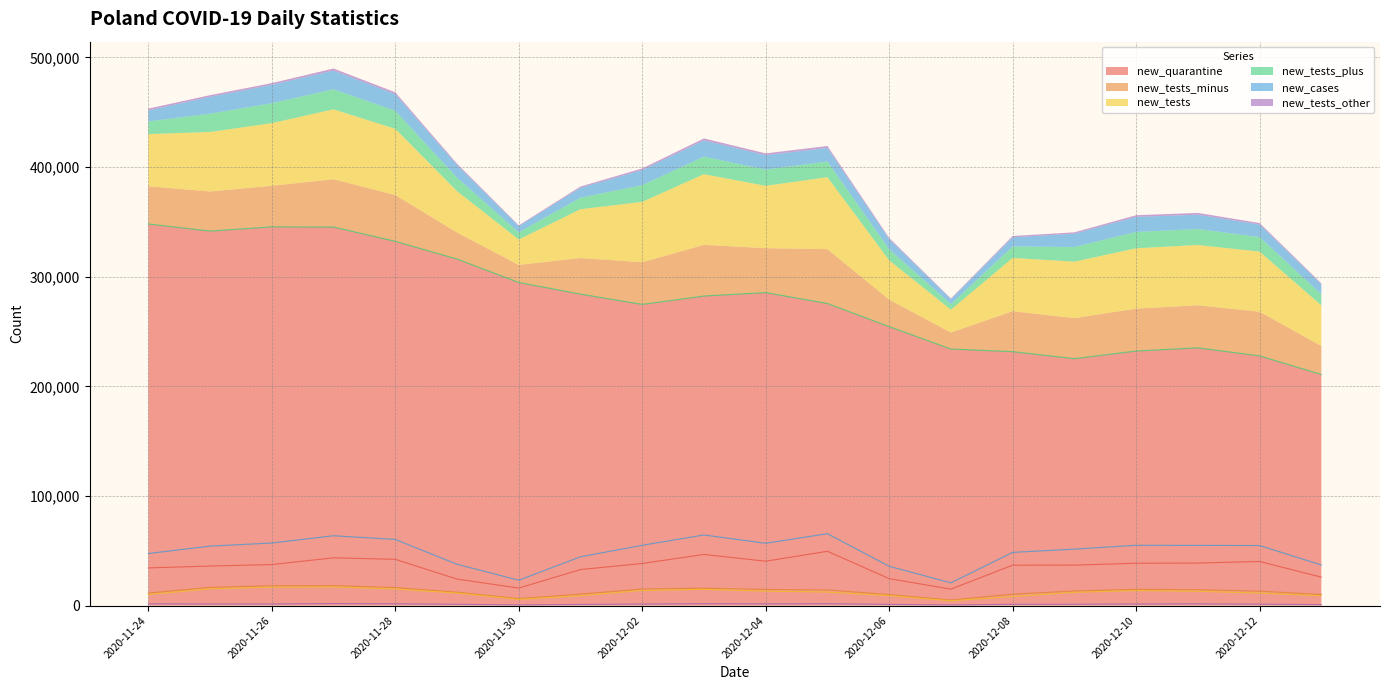

What is the difference between the maximum and minimum values in the new_quarantine series?

137299